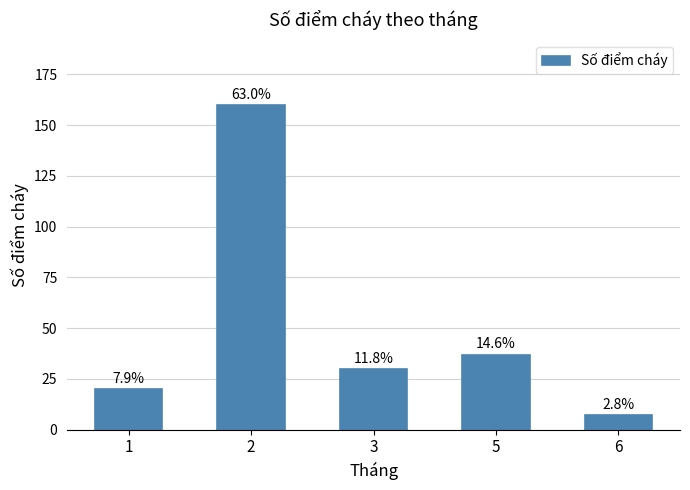

True or false: the data shows 53 at 5.

False